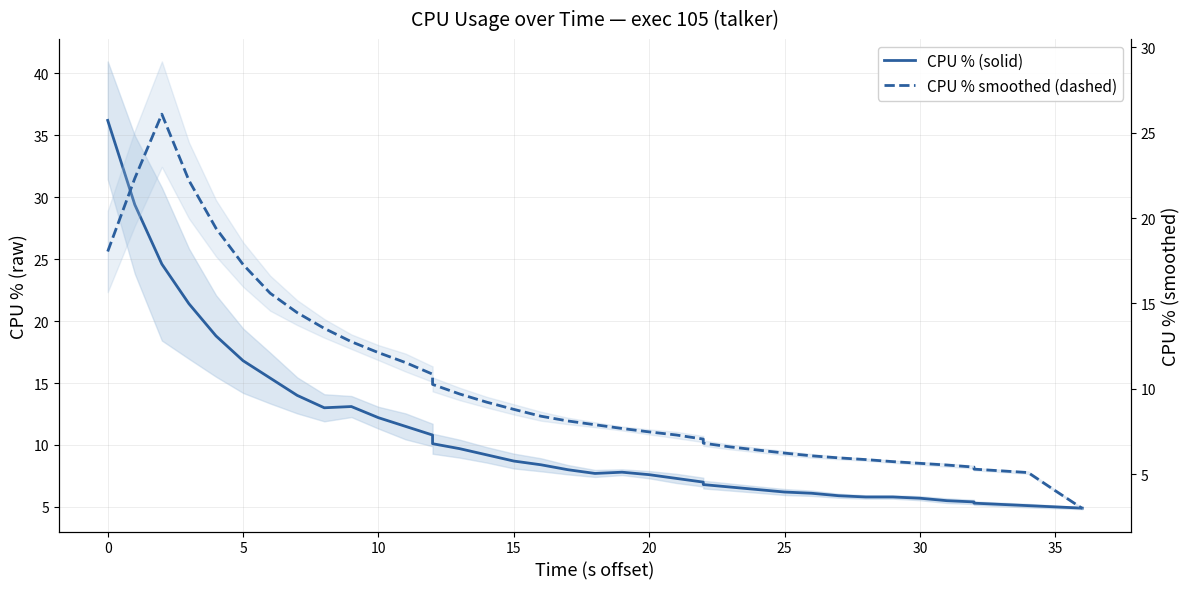

True or false: CPU % (solid) has more than 0 points higher than both neighbors.

True